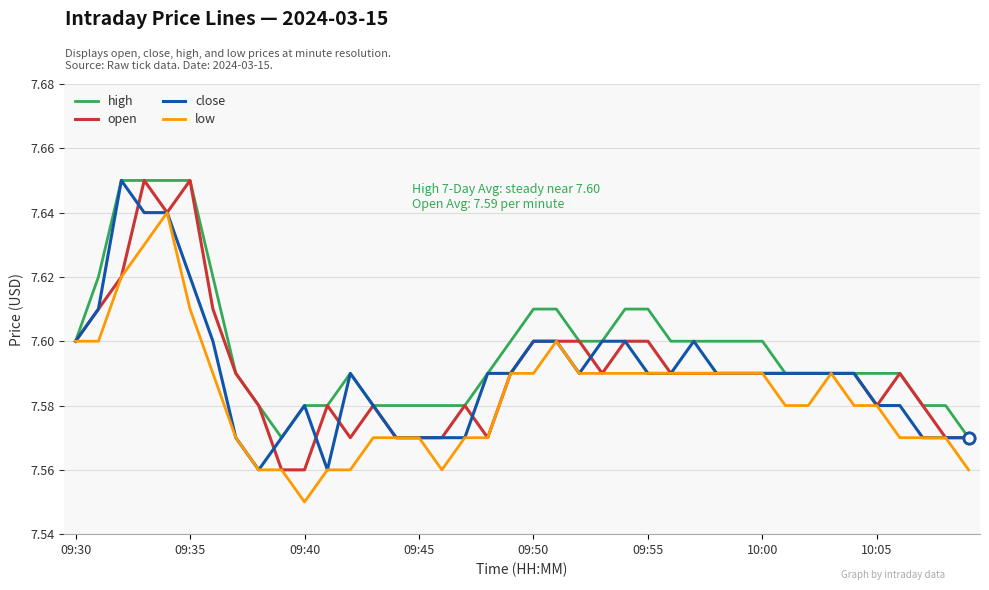

True or false: low has a value of 2.3 at 10:05.

False